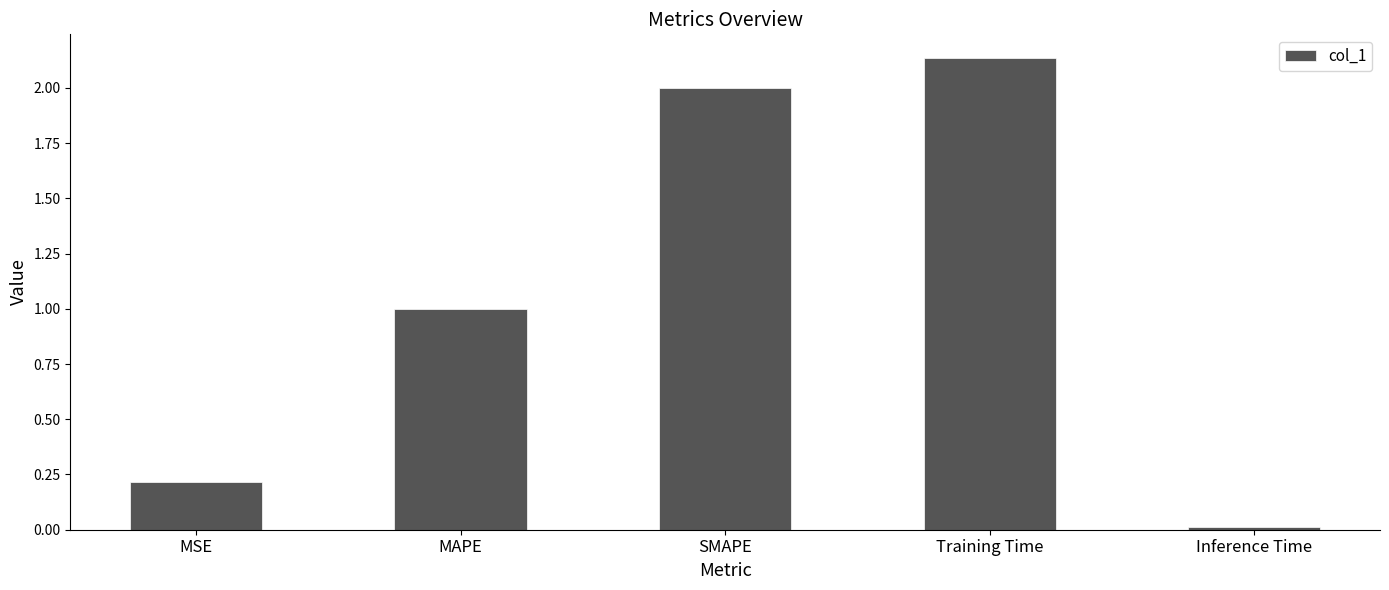

Which has a higher value, MSE or Inference Time?

MSE